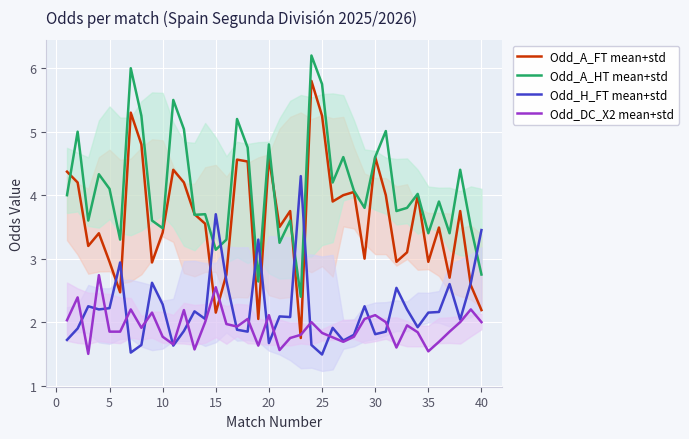

What is the difference between the highest and lowest values at 25?

4.3